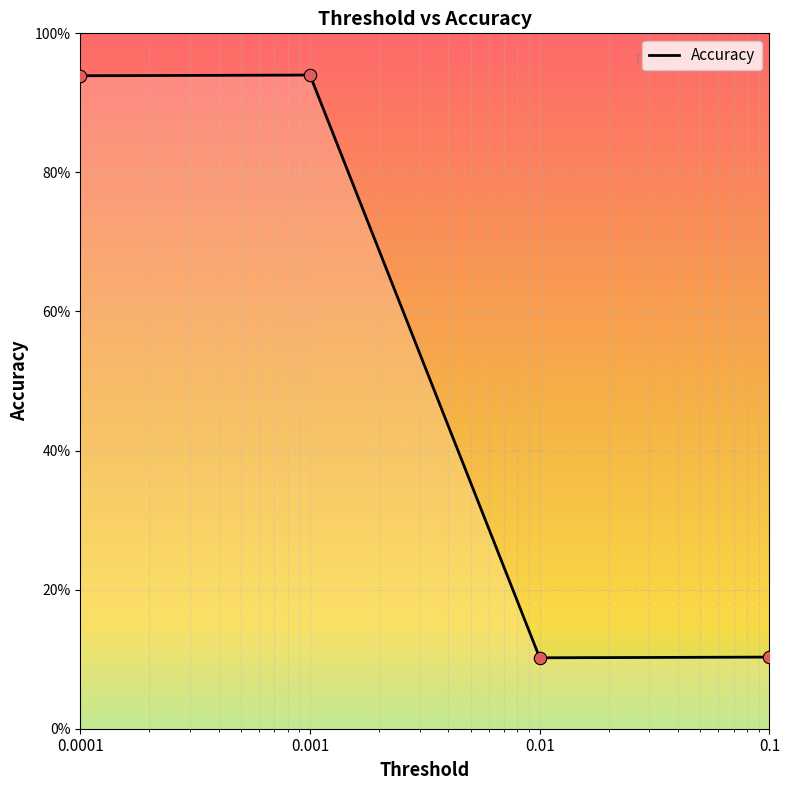

Is this an area chart (filled region under the line)?

Yes